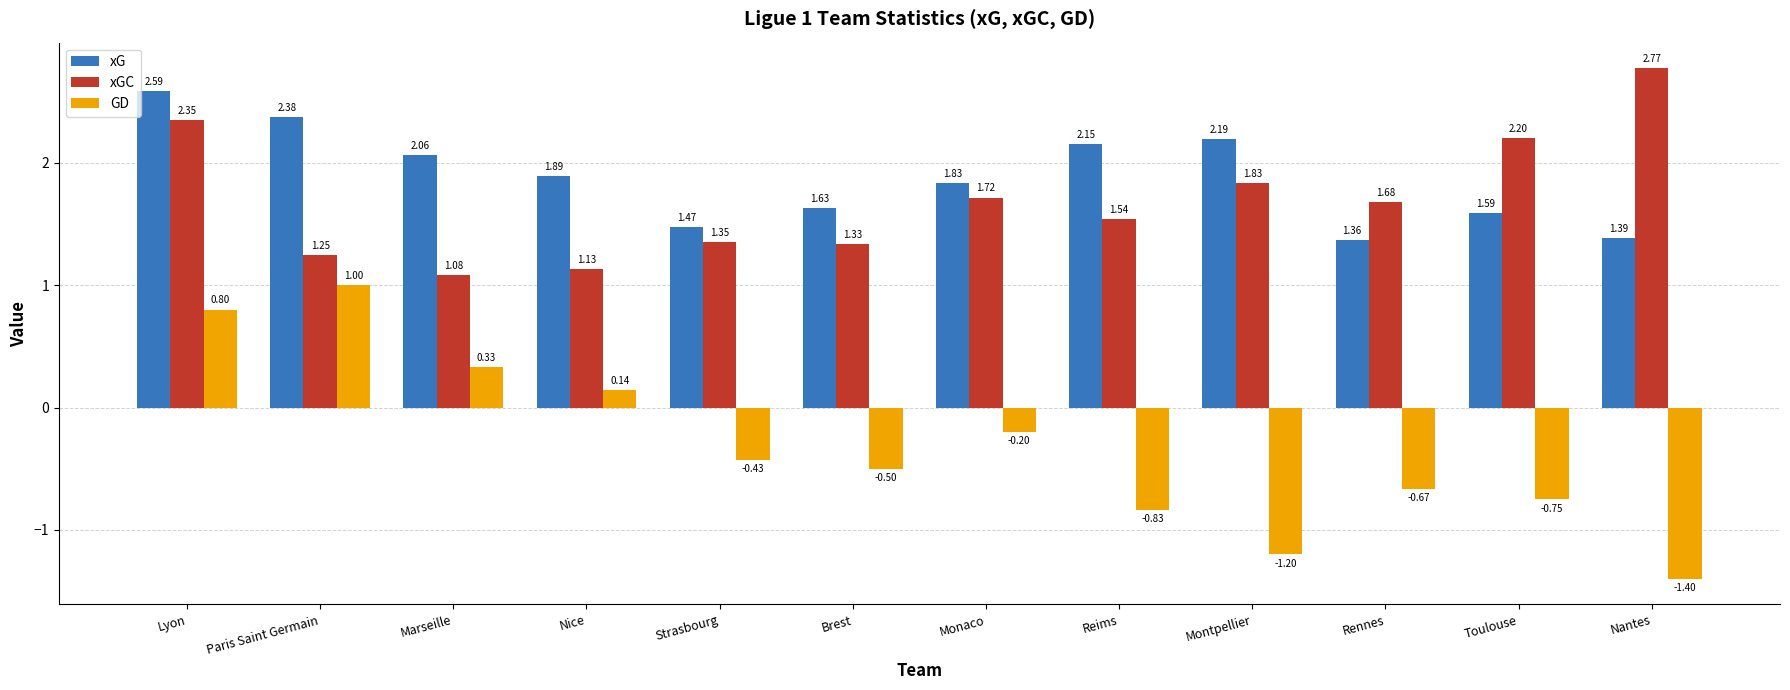

Which series has the largest range (max minus min)?

GD